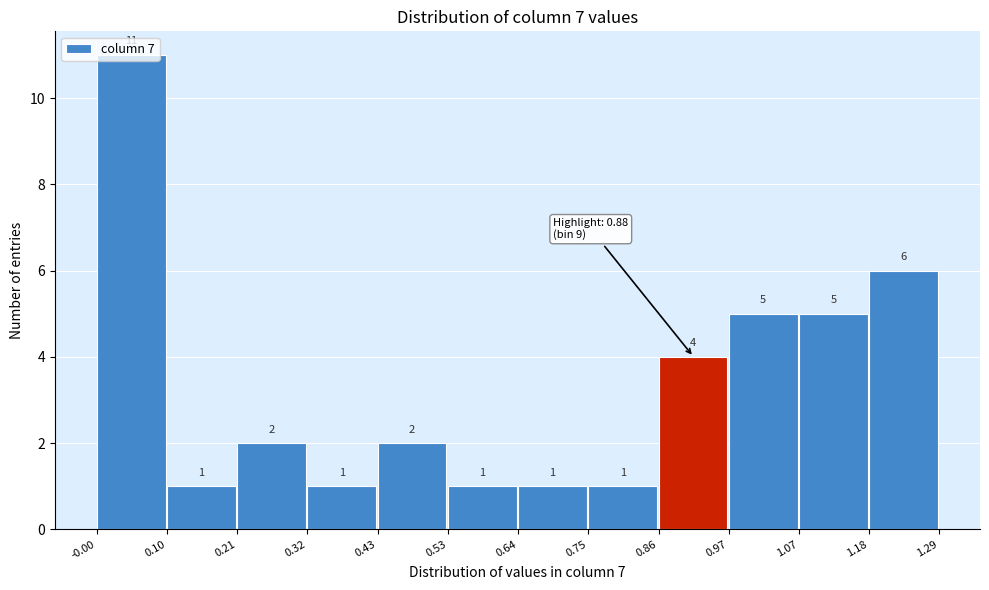

Over which range of the x-axis is the bar tallest?

-0.00 to 0.10